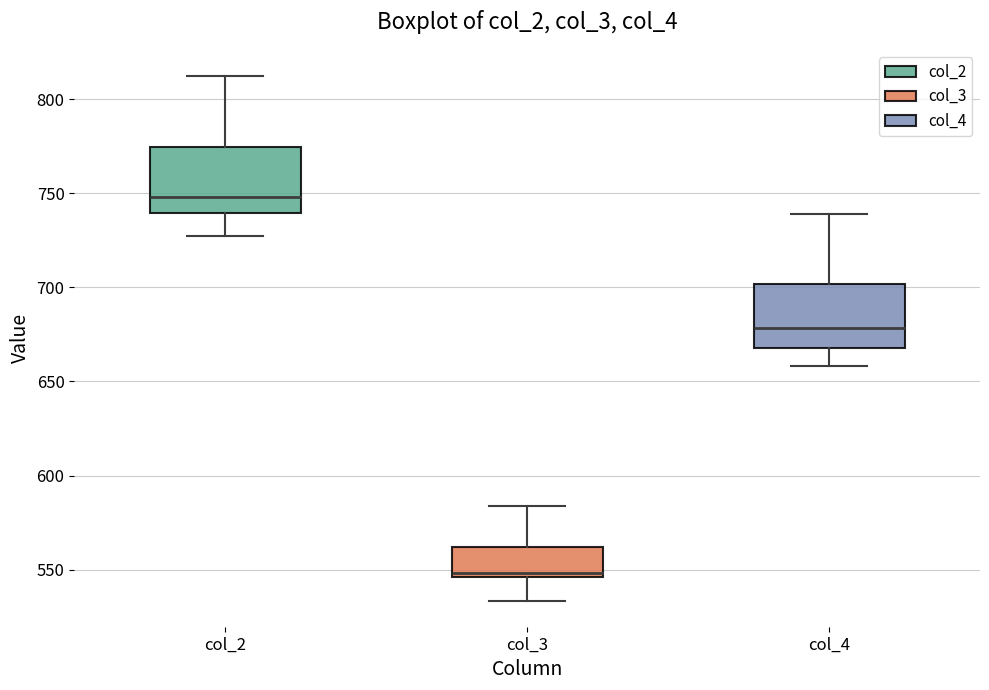

Which box has the highest median line?

col_2